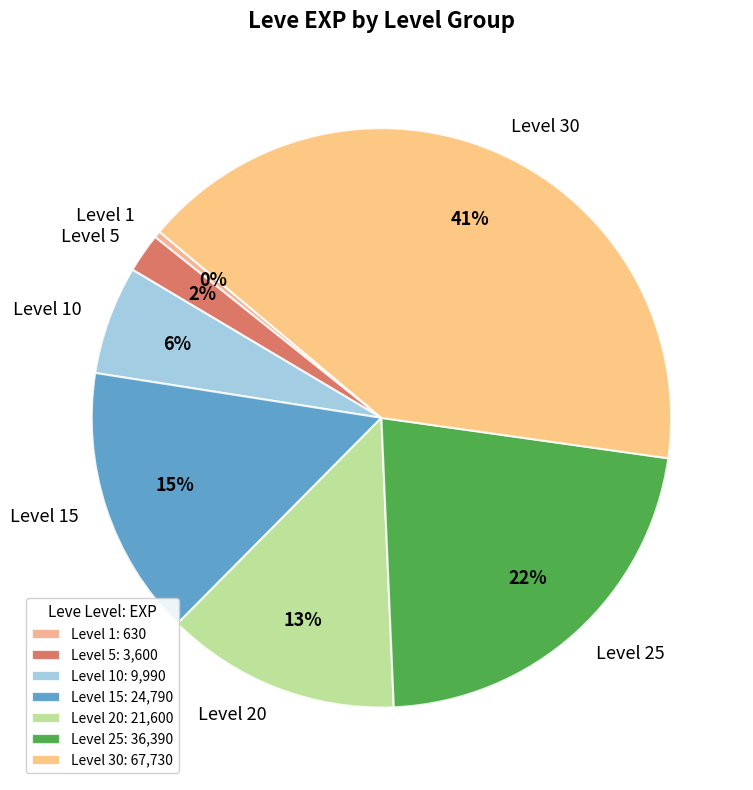

To the nearest percent, what portion does Level 20 represent?

13%